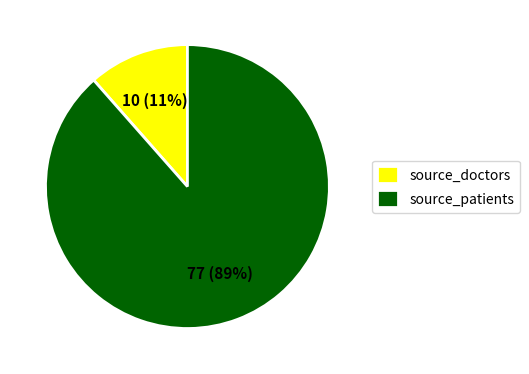

To the nearest percent, what is the average slice percentage?

50%